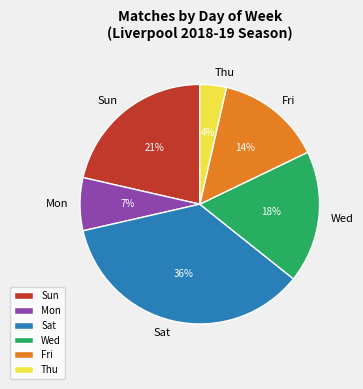

To the nearest percent, what percentage of the pie is Wed?

18%